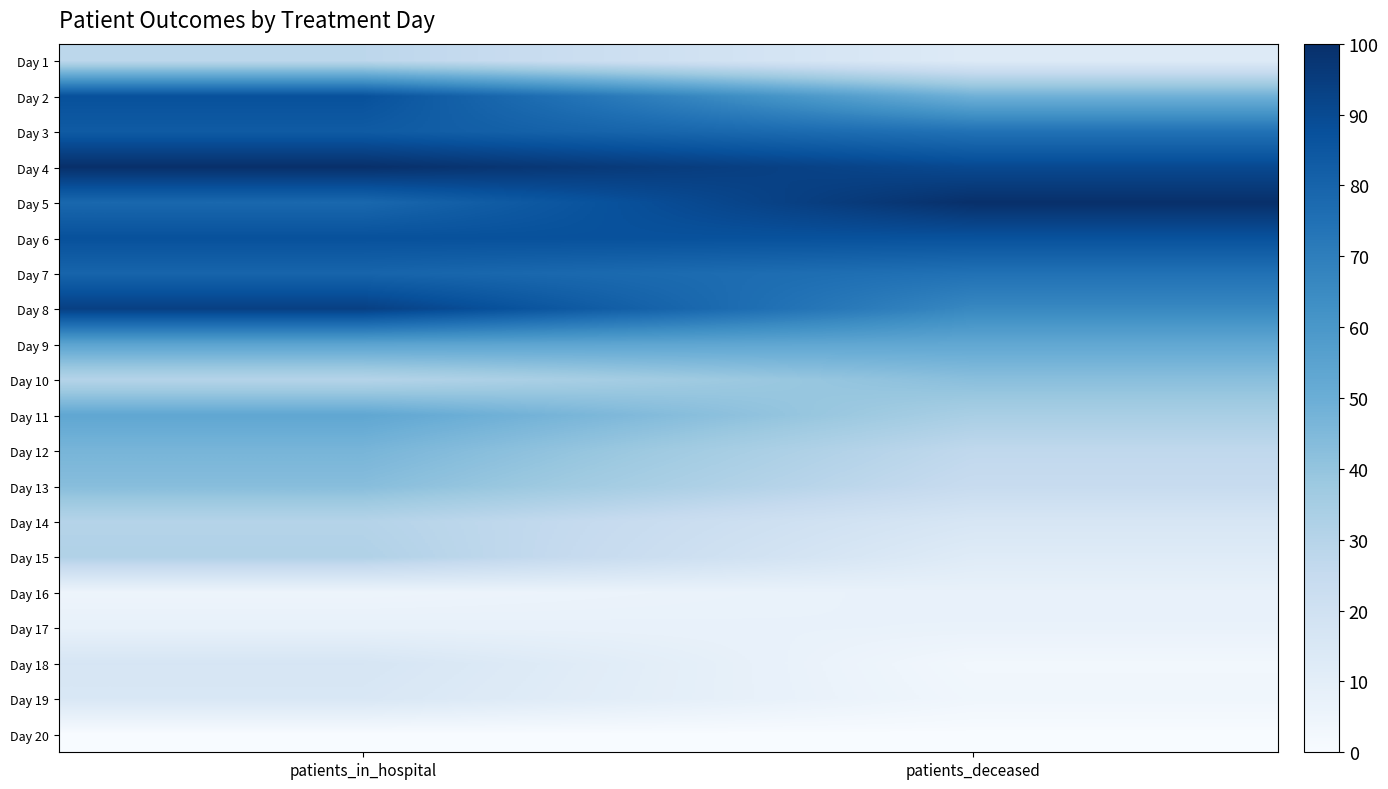

What is the total value across all series at patients_in_hospital?

972.2